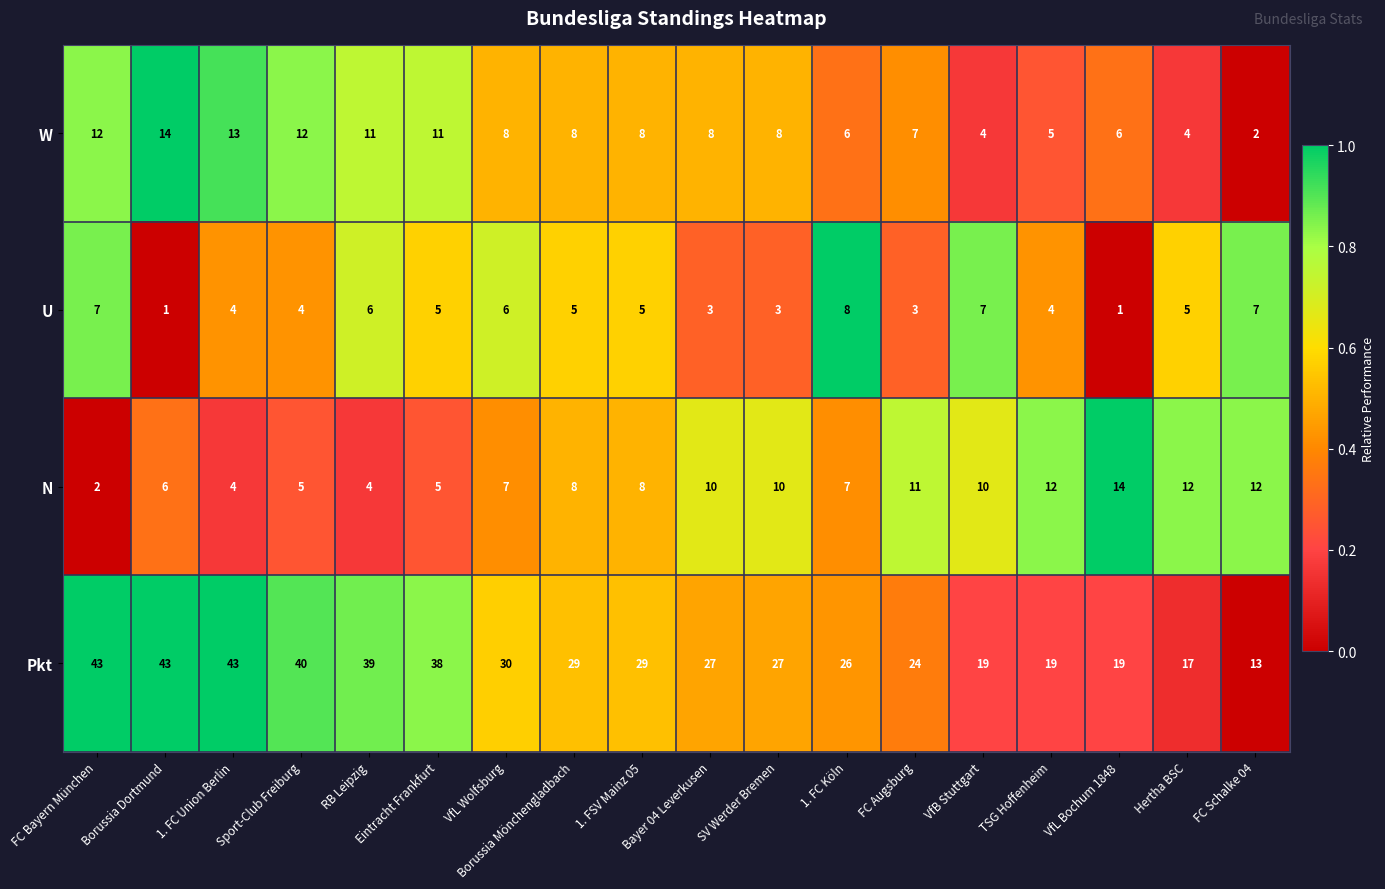

Rank the series at 1. FC Köln from highest to lowest value.

Pkt, U, N, W